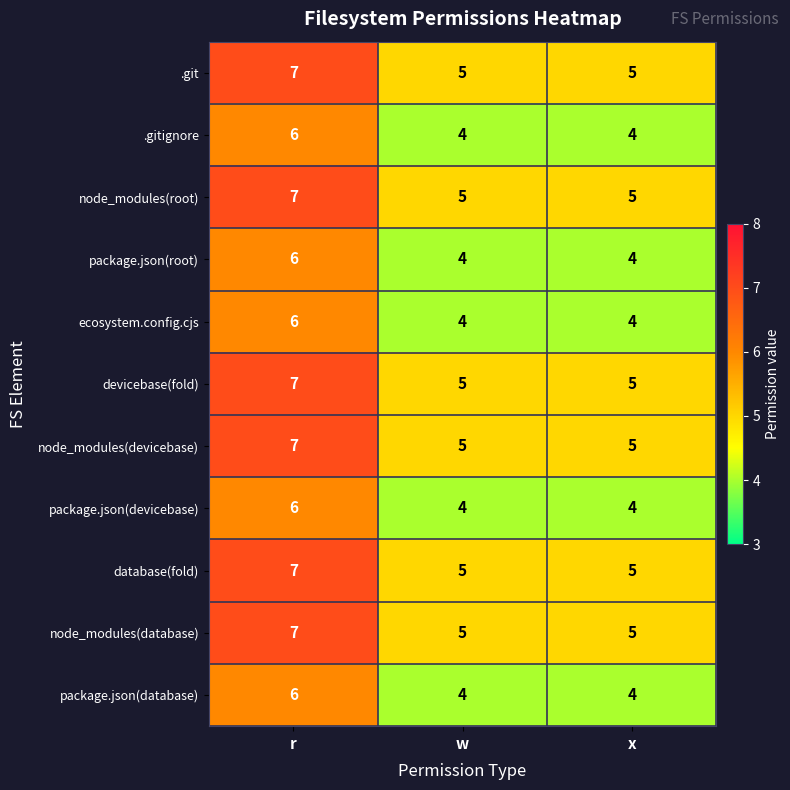

What value does the .git series have at w?

5